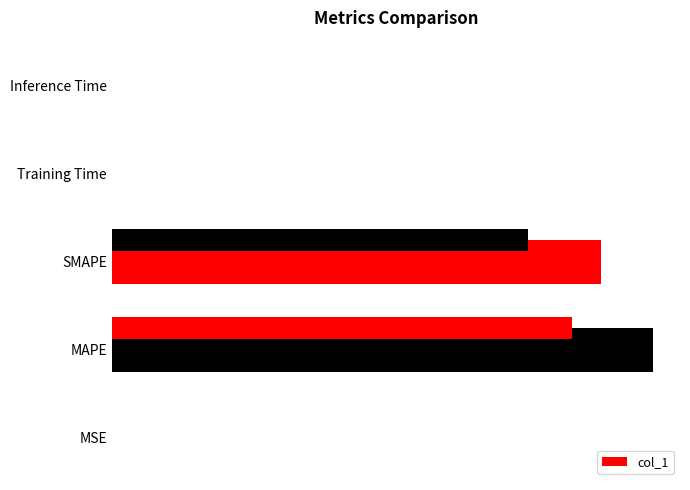

Reading left to right, extract all data points from this chart.

0.0	21.2	19.2	0.0	0.0